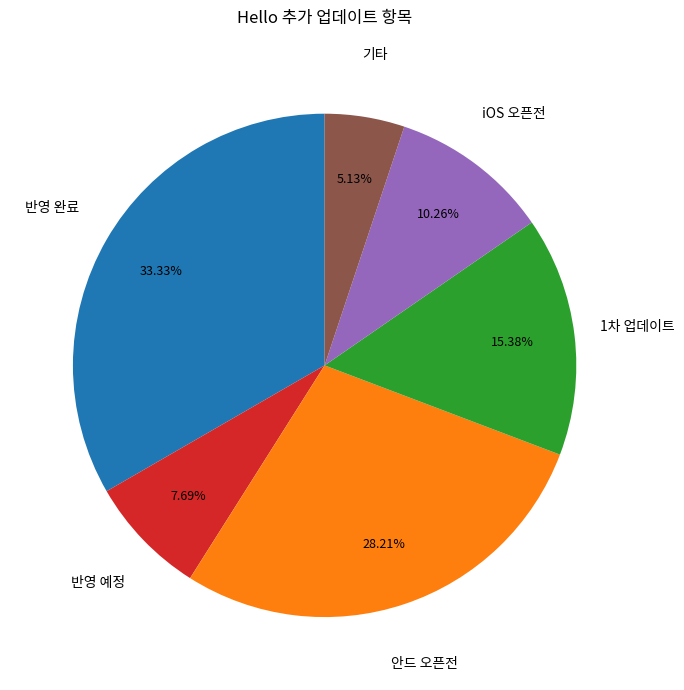

Is there a majority slice in this chart?

No